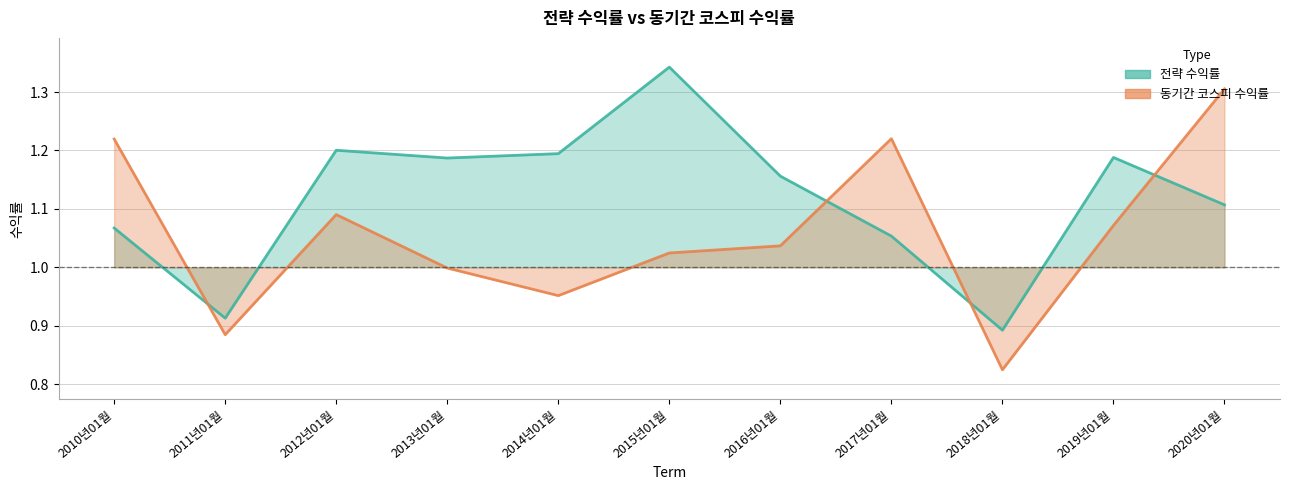

What position from the left is 2018년01월?

9